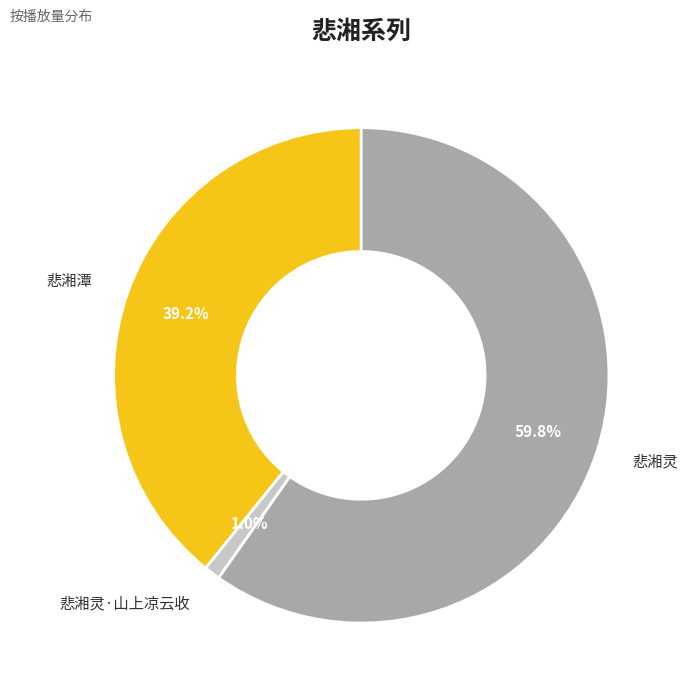

Do 悲湘潭 and 悲湘灵·山上凉云收 together represent more than half of the pie?

No